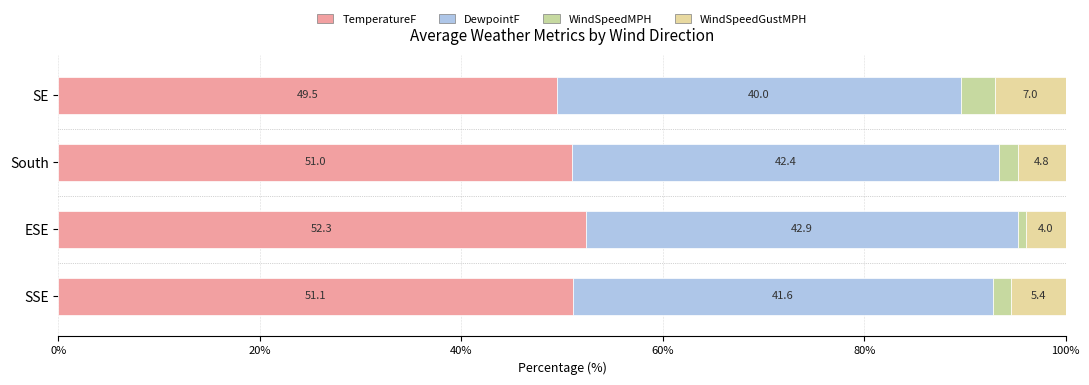

How many data points does each series have?

4